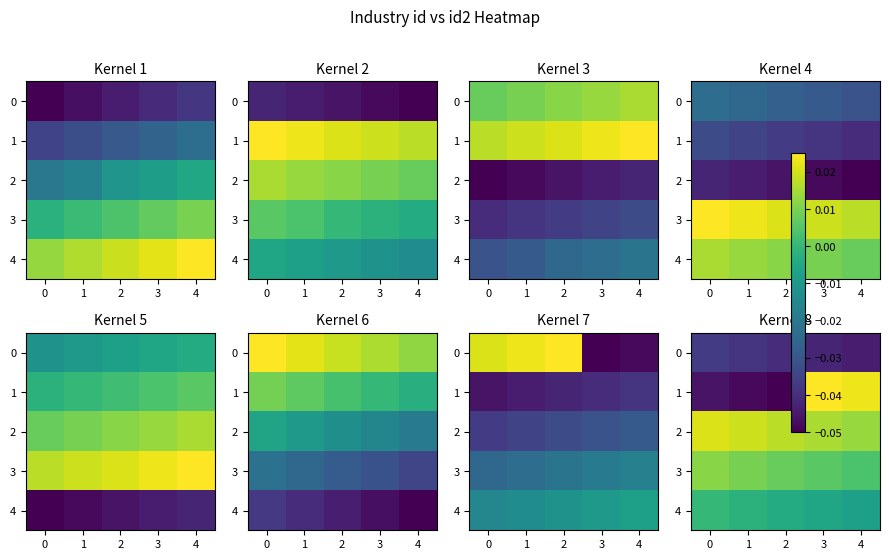

The 4 series shows -0.0 at 1. True or false?

True